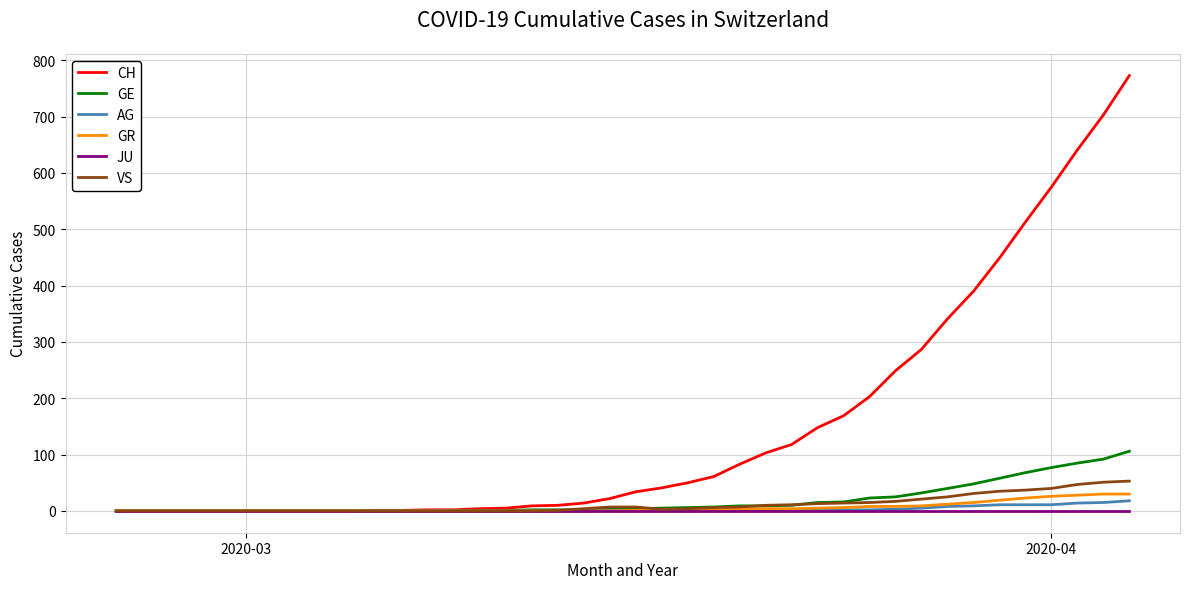

Which series has the largest total across all categories?

CH